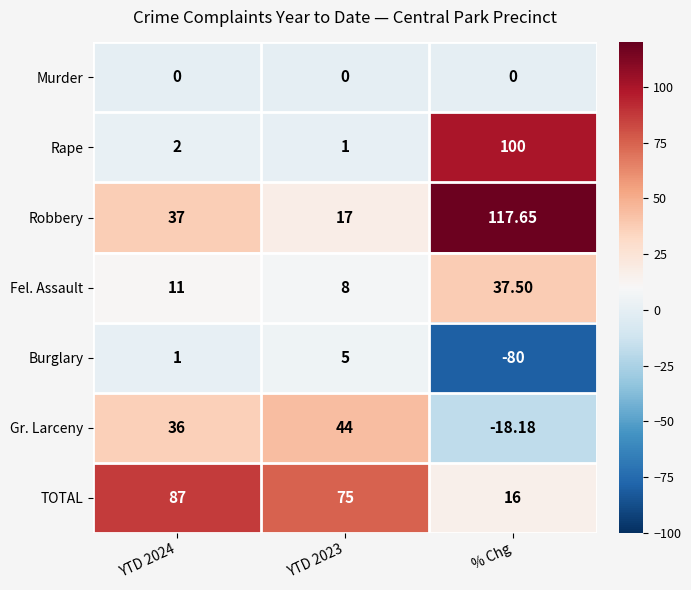

Which series changed the most between YTD 2023 and % Chg?

Robbery